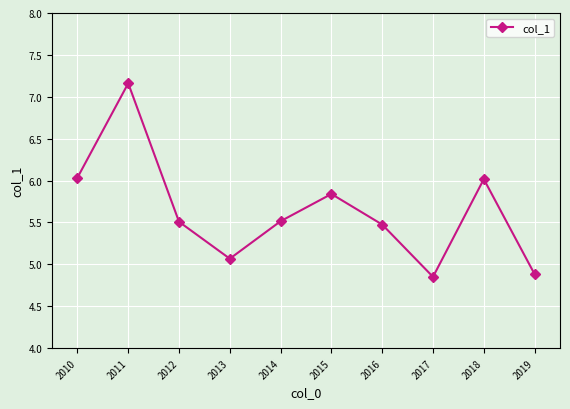

Approximately how many times larger is the value at 2019 compared to 2011?

0.7